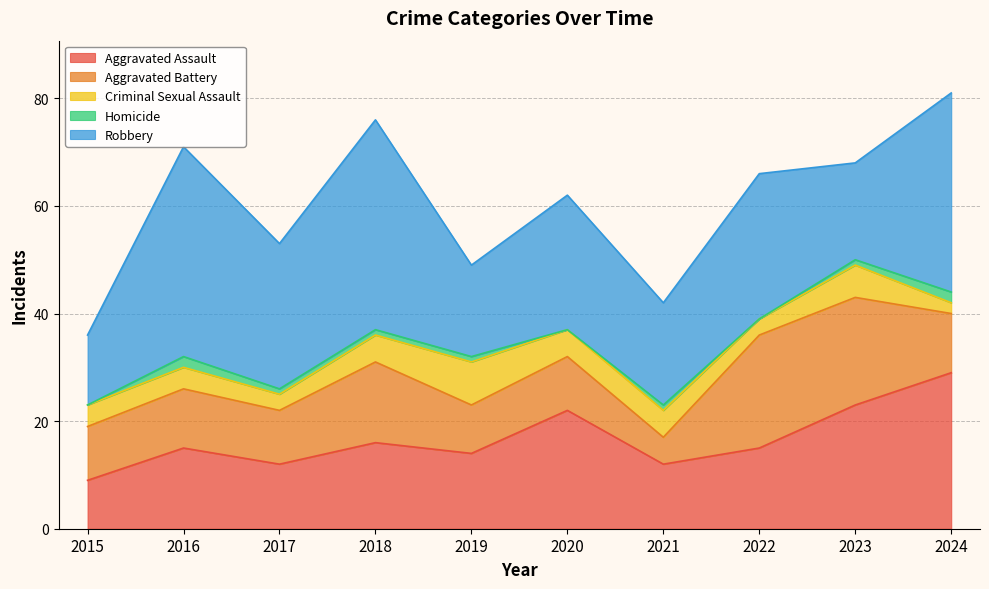

Between which two adjacent categories do Aggravated Assault and Aggravated Battery first intersect?

2015 and 2016